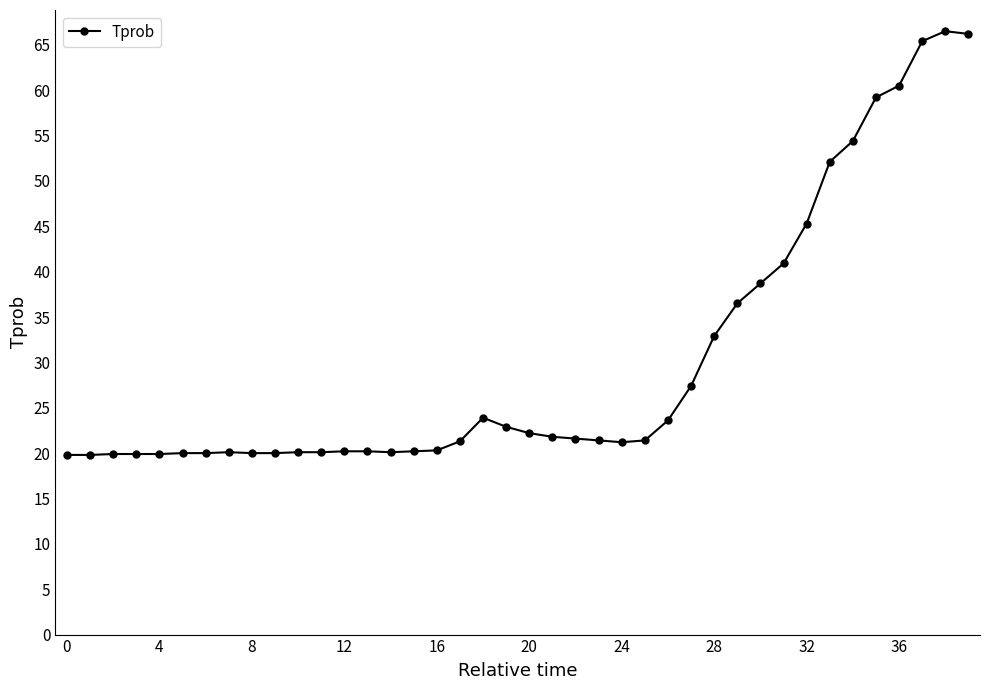

What is the difference between the second highest and minimum values?

46.4